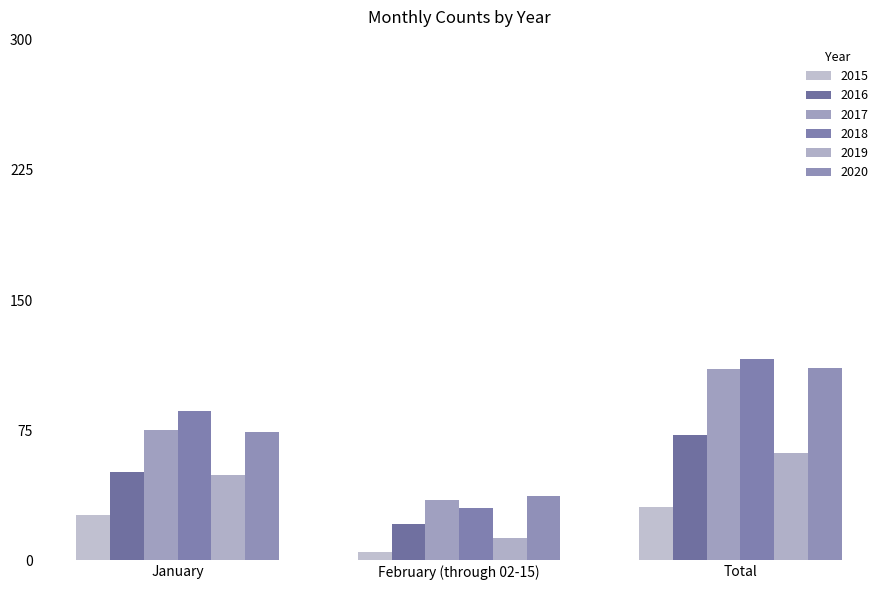

Where is 2015 nearest to the value 18?

January